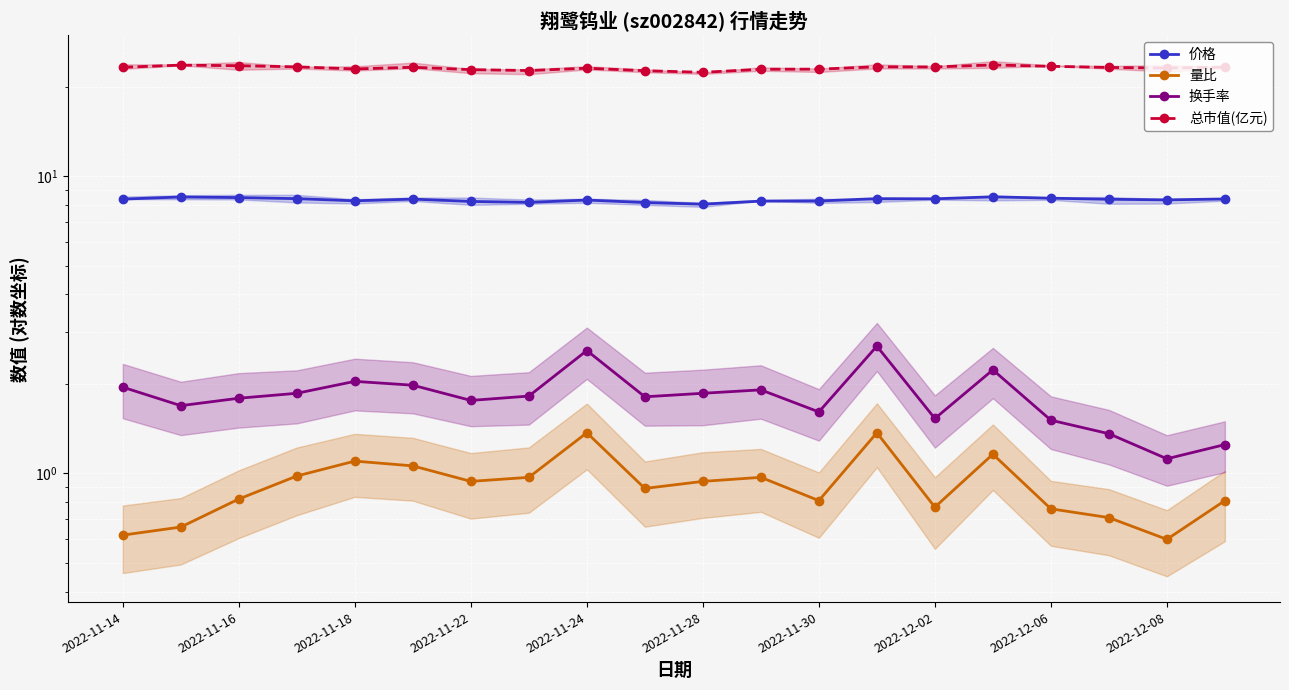

At which label does 总市值(亿元) first exceed 23?

2022-11-14